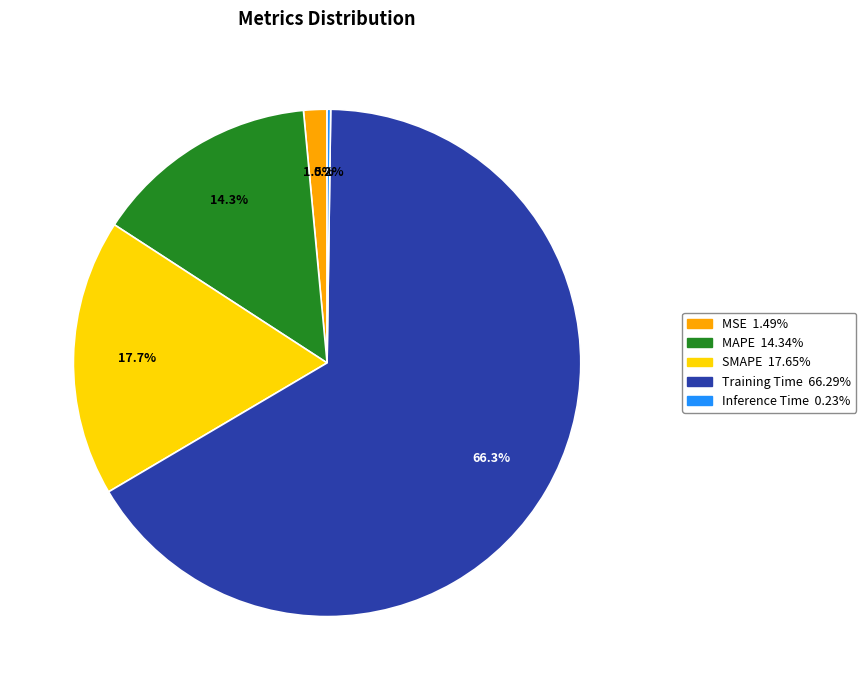

Is there a majority slice in this chart?

Yes